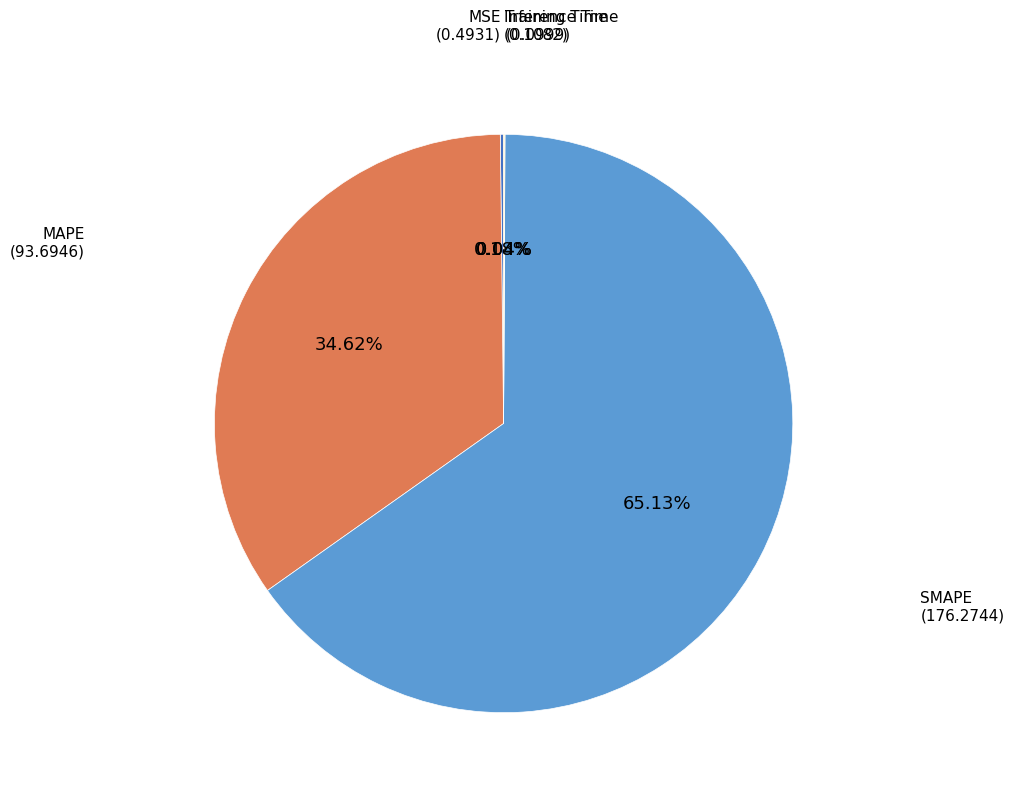

Is there a majority slice in this chart?

Yes